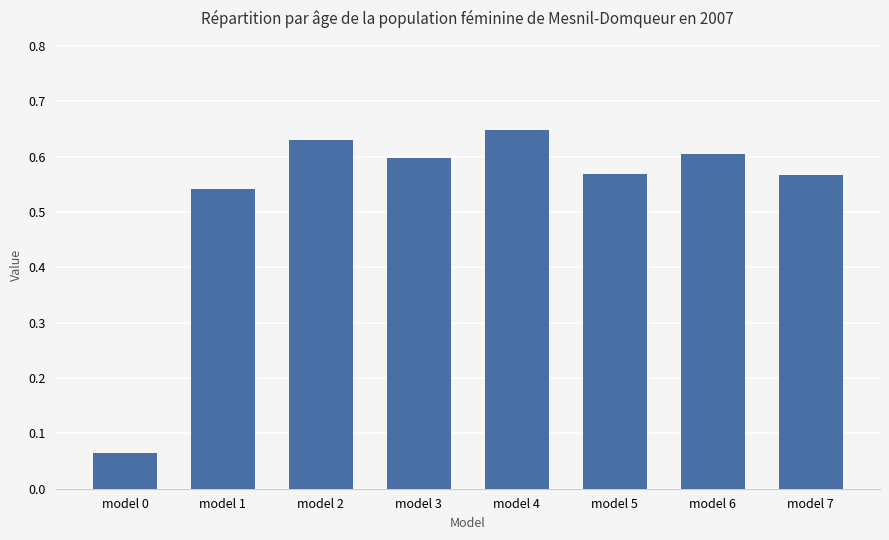

True or false: the data shows 0.6 at model 7.

True